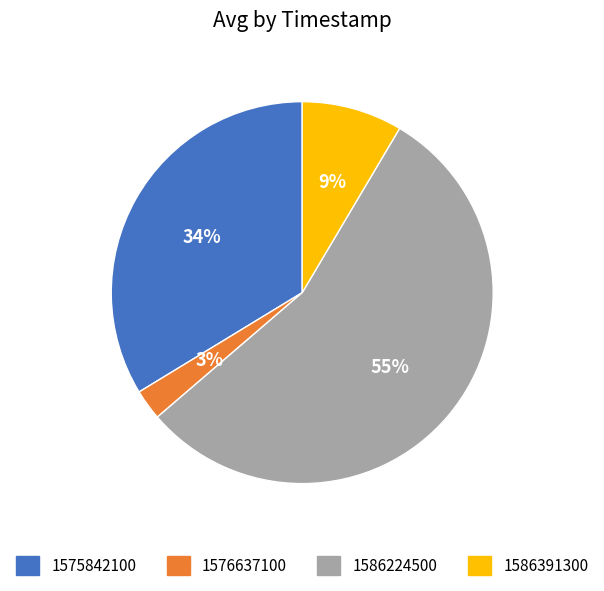

Which category has the biggest portion of the pie?

1586224500